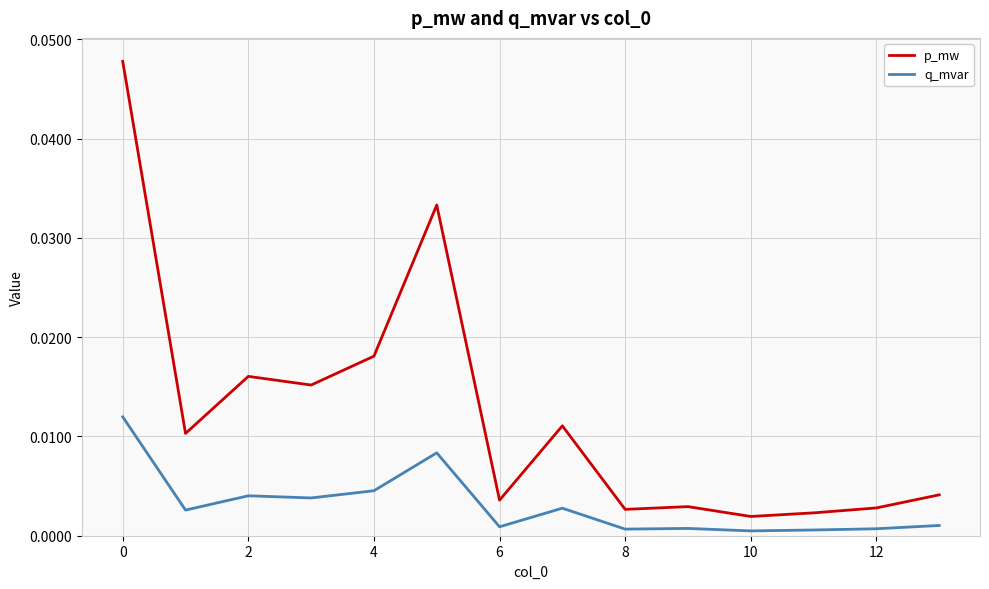

True or false: p_mw and q_mvar intersect in this chart.

False